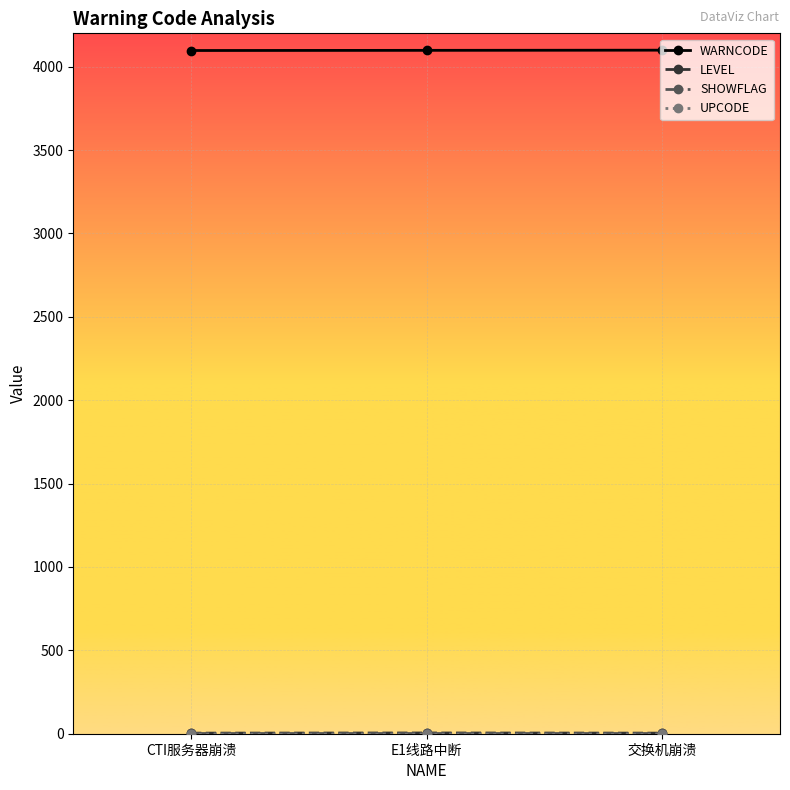

How many data points does each series have?

3